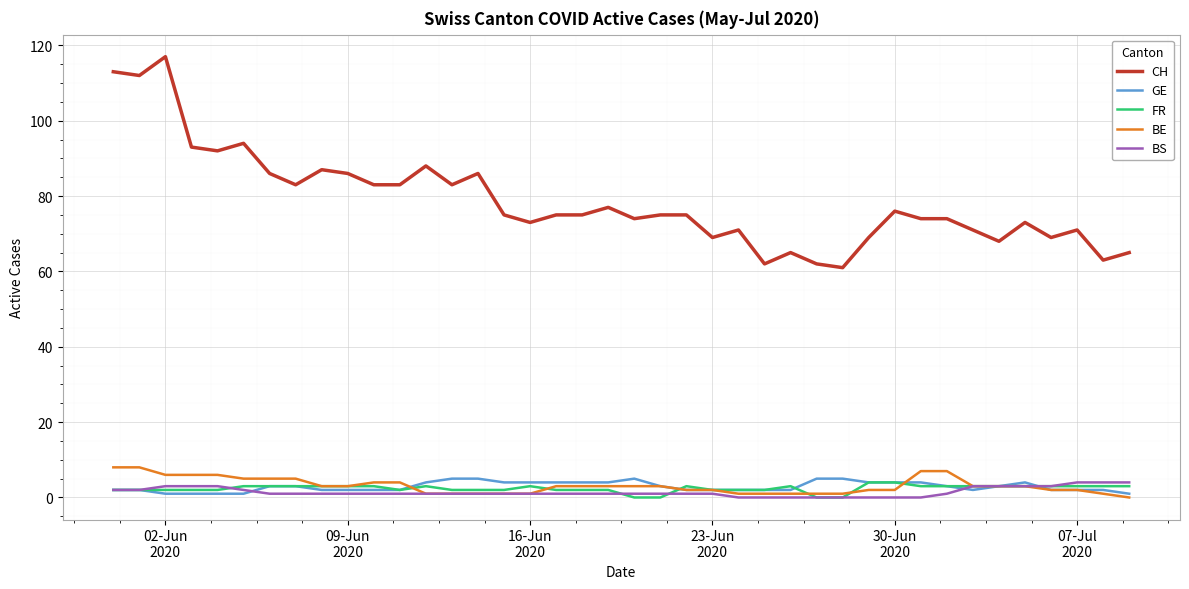

Which series has the widest spread of values?

CH